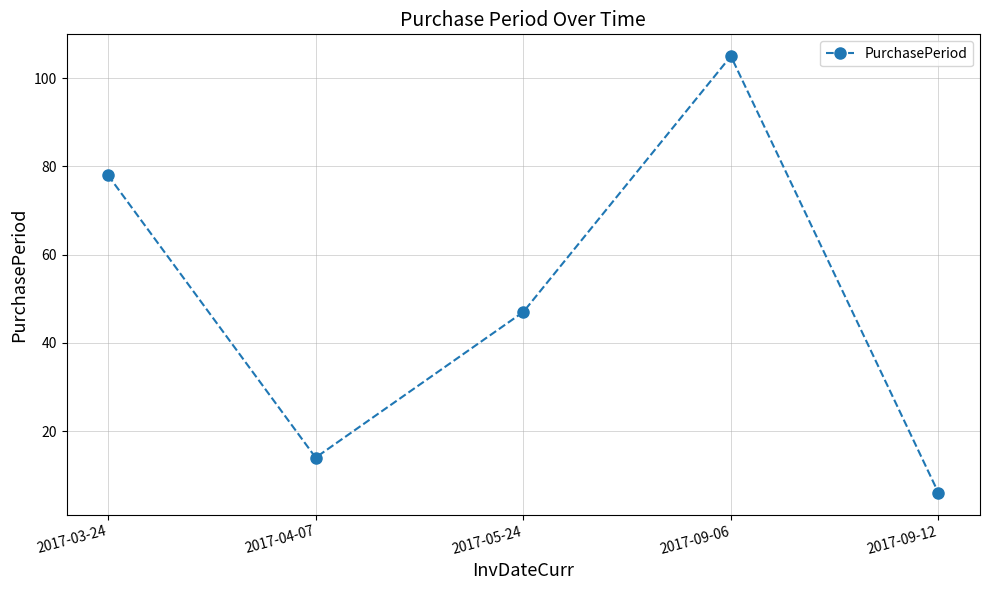

Where is the first local maximum?

2017-09-06